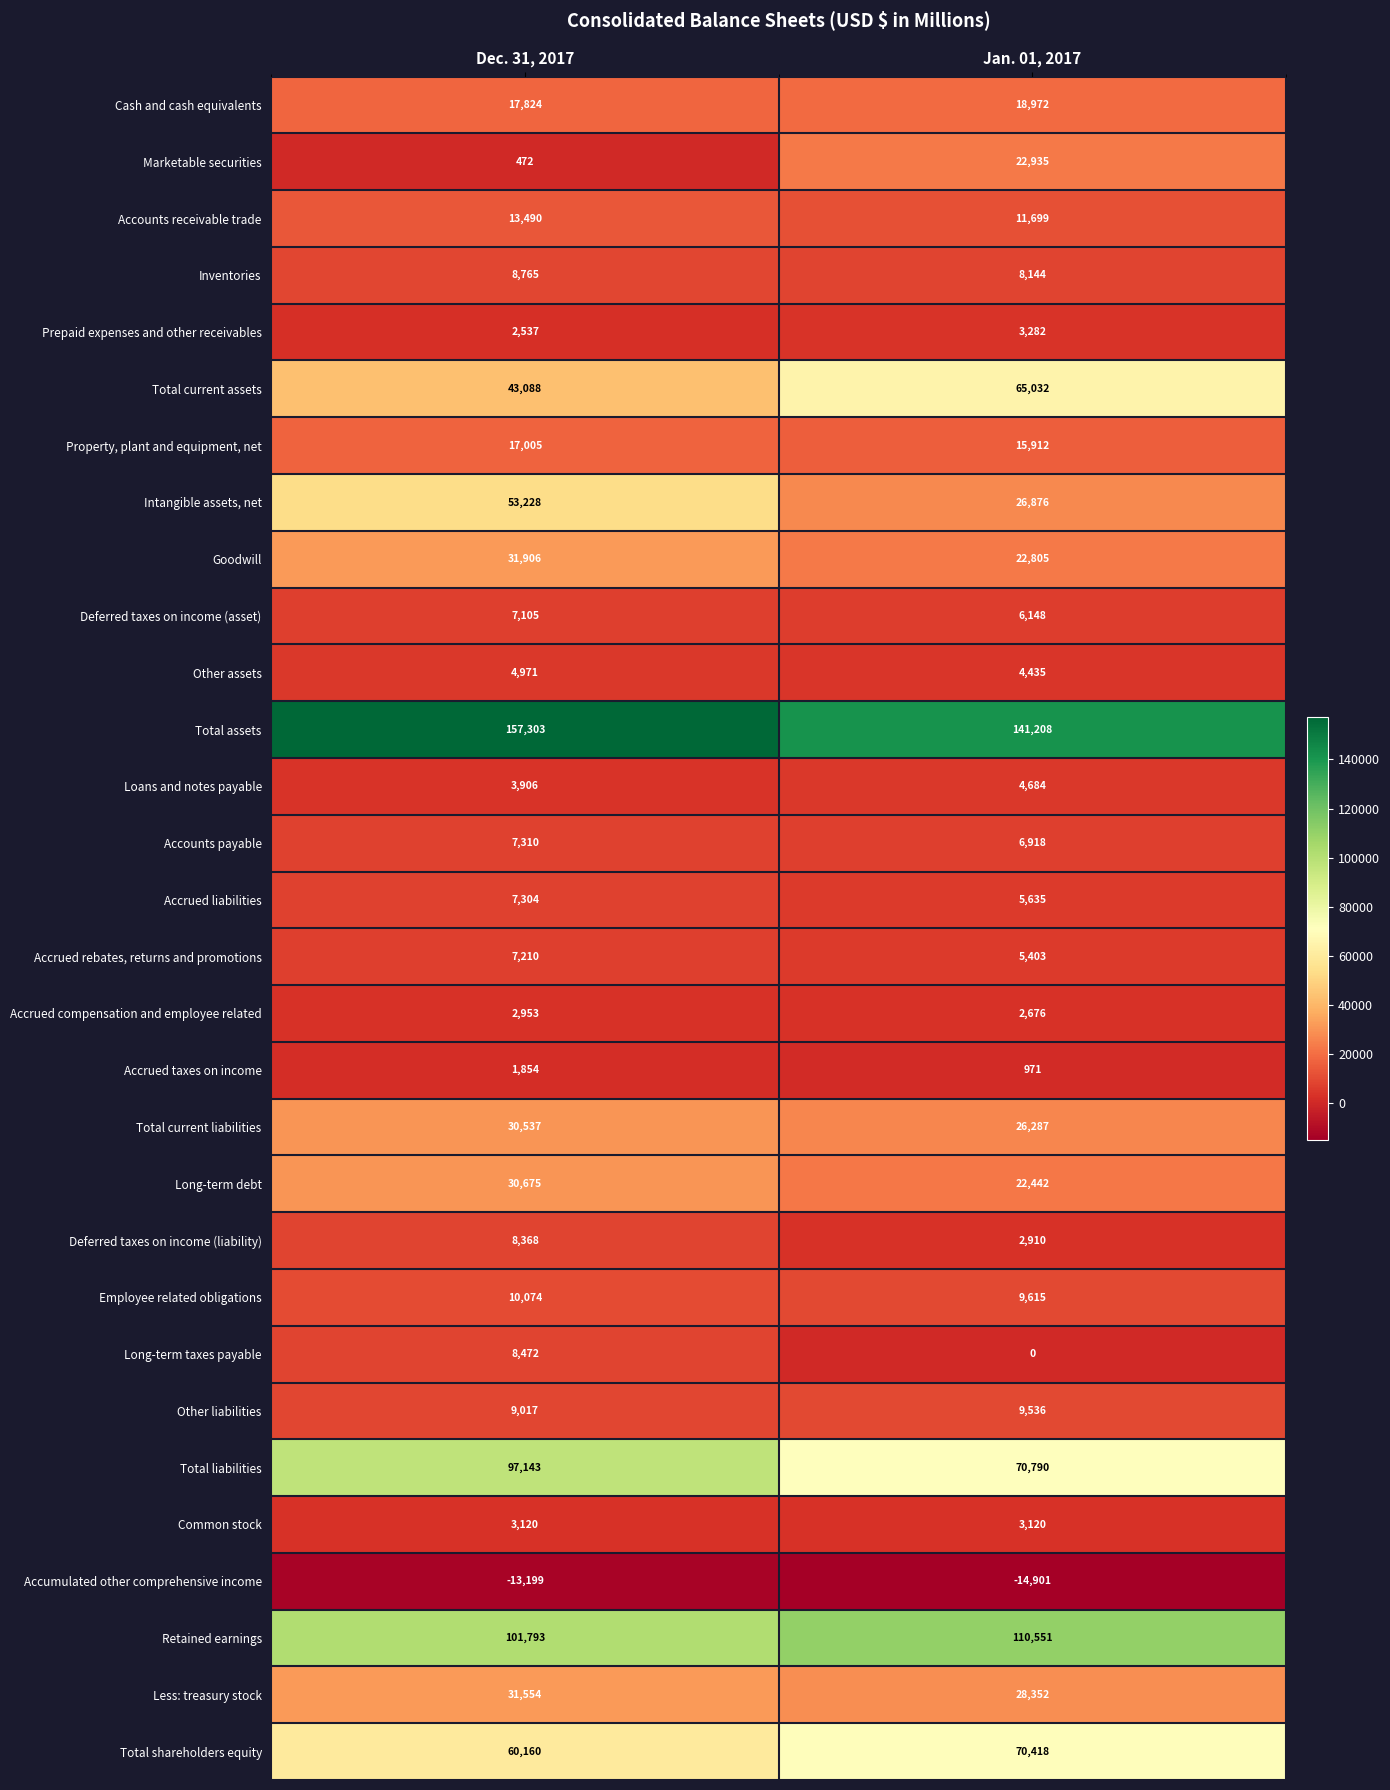

What is the difference between the maximum and minimum values in the Deferred taxes on income (asset) series?

957